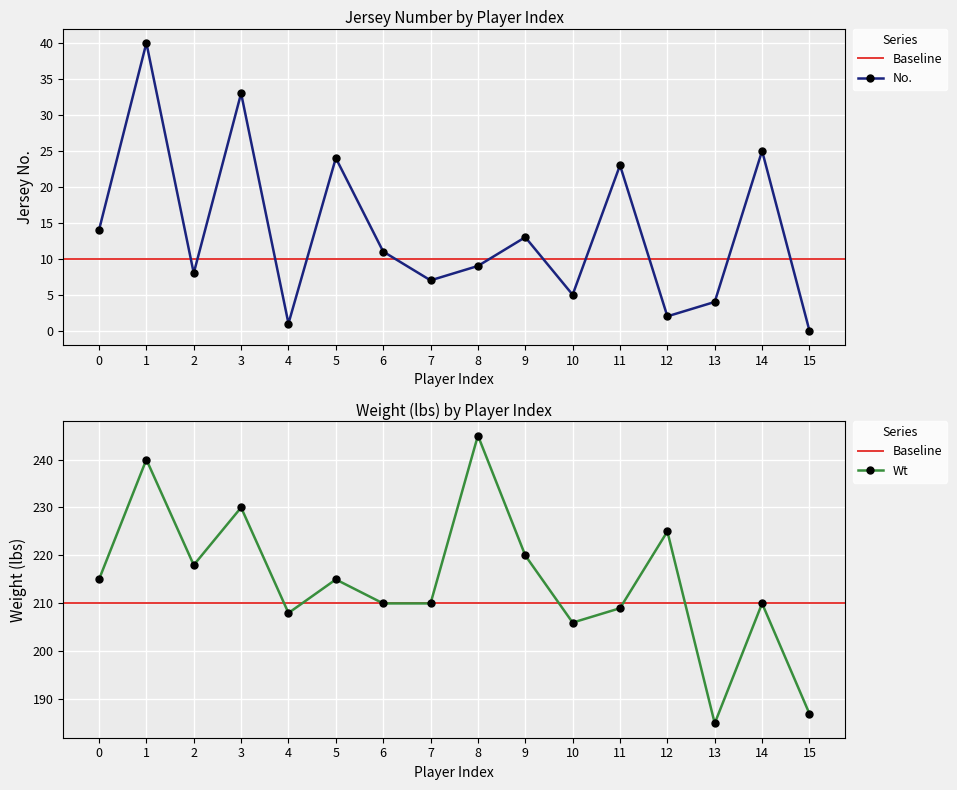

True or false: Wt and No. cross at least once.

False